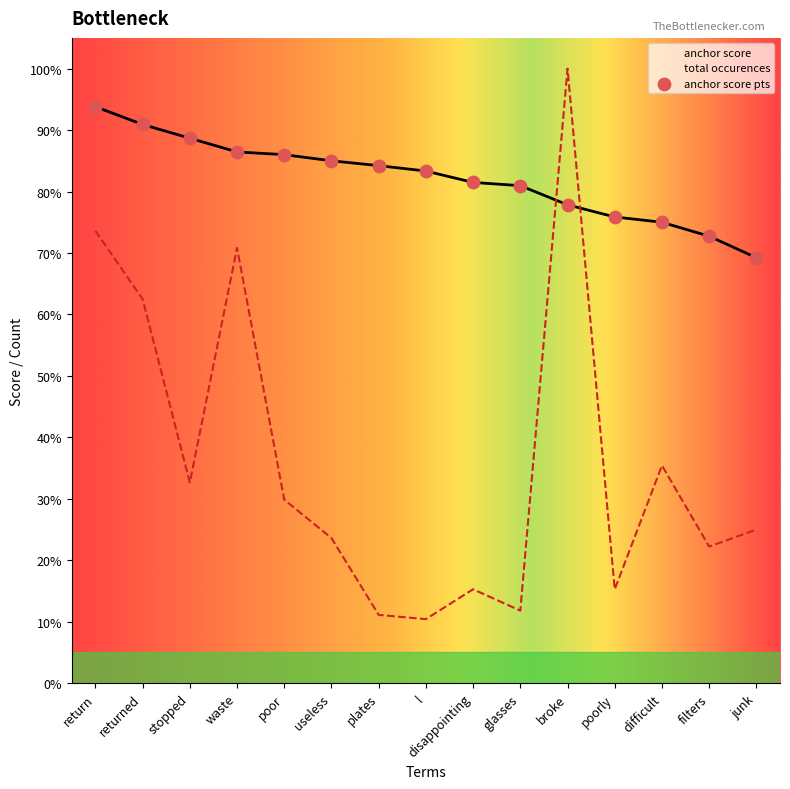

Which series contains the highest Y value?

total occurences